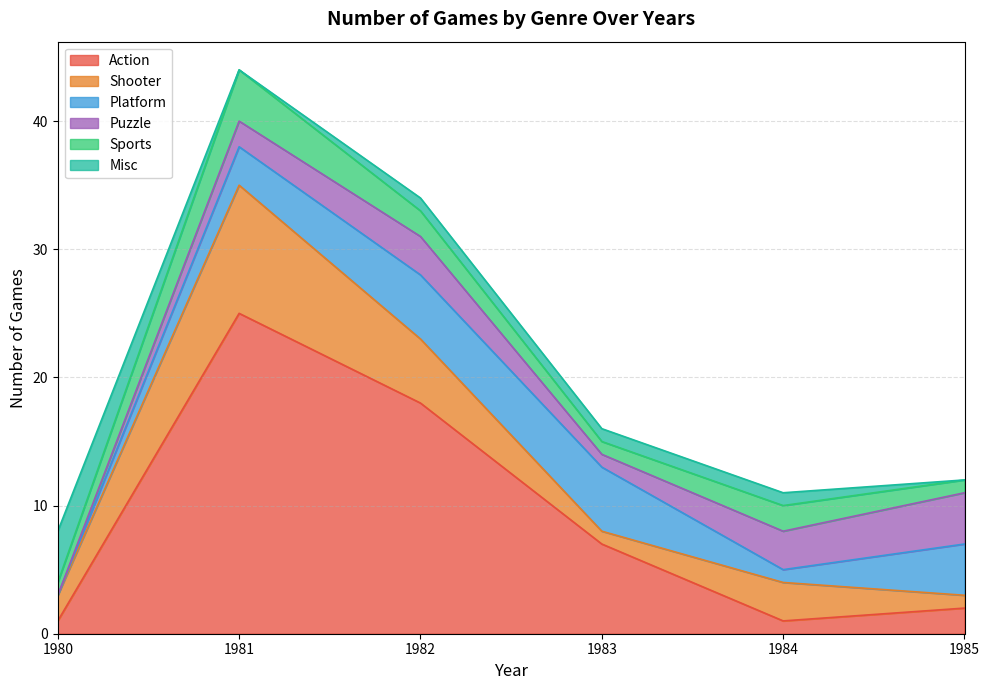

What is the approximate value of Shooter at 1984?

3